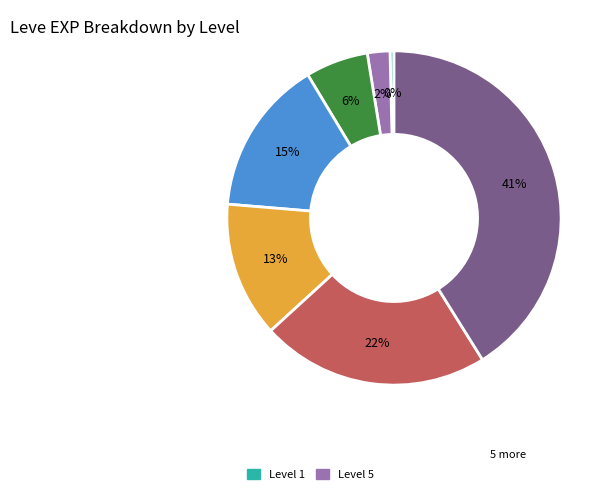

How many segments does this pie chart have?

7